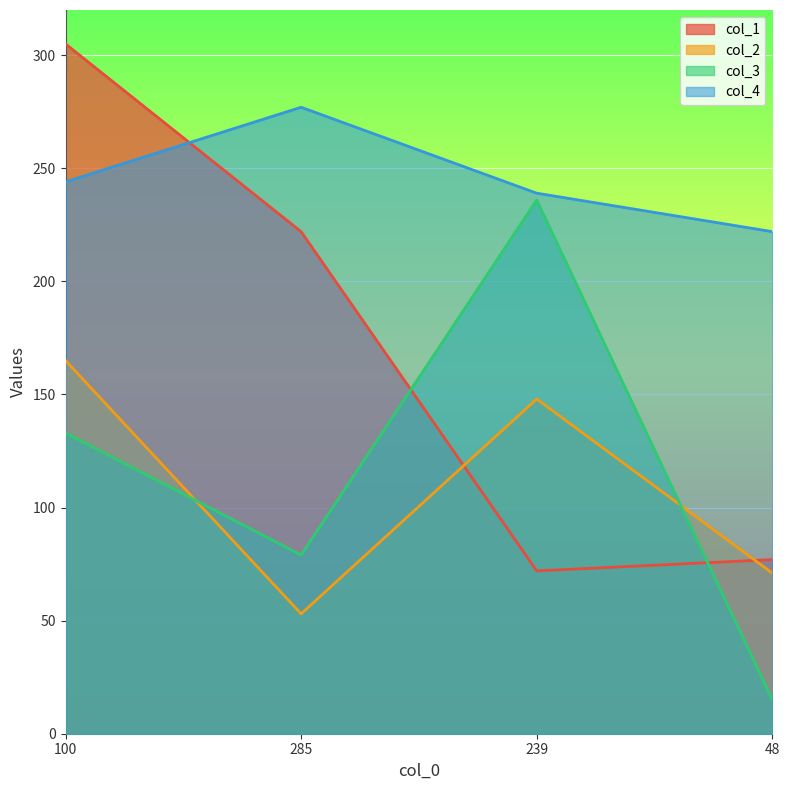

What is the average value of the col_1 series?

169